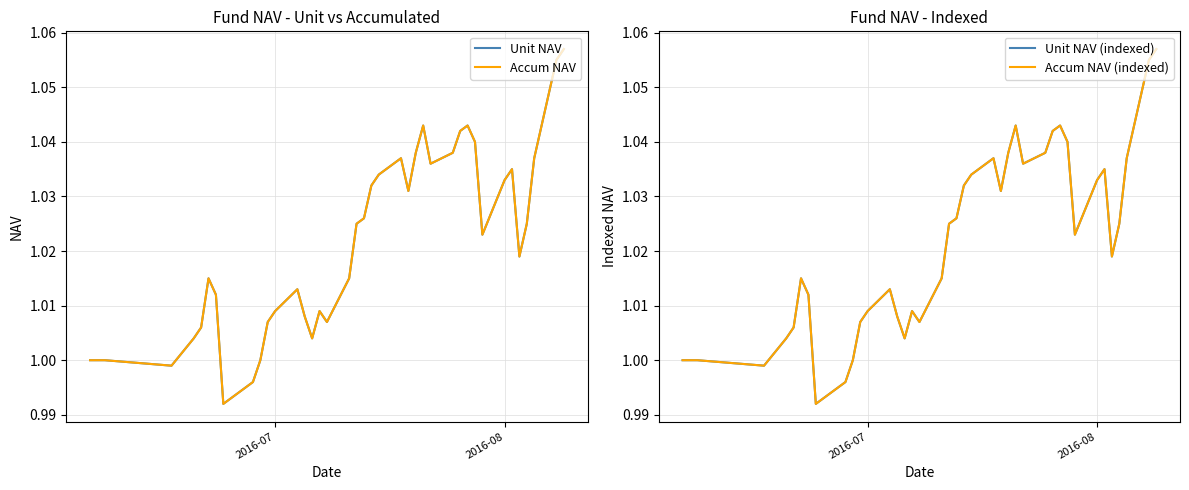

Reading left to right, list all the values displayed in this chart.

Unit NAV: 1.0	1.0	1.0	1.0	1.0	1.0	1.0	1.0	1.0	1.0	1.0	1.0	1.0	1.0	1.0	1.0	1.0	1.0	1.0	1.0	1.0	1.0	1.0	1.0	1.0	1.0	1.0	1.0	1.0	1.0	1.0	1.0	1.0	1.0	1.0	1.0	1.0	1.0	1.1	1.1
Accum NAV: 1.0	1.0	1.0	1.0	1.0	1.0	1.0	1.0	1.0	1.0	1.0	1.0	1.0	1.0	1.0	1.0	1.0	1.0	1.0	1.0	1.0	1.0	1.0	1.0	1.0	1.0	1.0	1.0	1.0	1.0	1.0	1.0	1.0	1.0	1.0	1.0	1.0	1.0	1.1	1.1
Unit NAV (indexed): 1.0	1.0	1.0	1.0	1.0	1.0	1.0	1.0	1.0	1.0	1.0	1.0	1.0	1.0	1.0	1.0	1.0	1.0	1.0	1.0	1.0	1.0	1.0	1.0	1.0	1.0	1.0	1.0	1.0	1.0	1.0	1.0	1.0	1.0	1.0	1.0	1.0	1.0	1.1	1.1
Accum NAV (indexed): 1.0	1.0	1.0	1.0	1.0	1.0	1.0	1.0	1.0	1.0	1.0	1.0	1.0	1.0	1.0	1.0	1.0	1.0	1.0	1.0	1.0	1.0	1.0	1.0	1.0	1.0	1.0	1.0	1.0	1.0	1.0	1.0	1.0	1.0	1.0	1.0	1.0	1.0	1.1	1.1